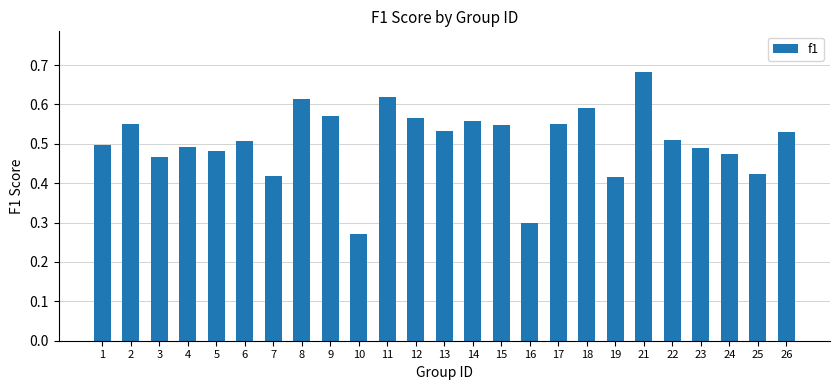

What is the sum of the values at 7 and 22?

0.9